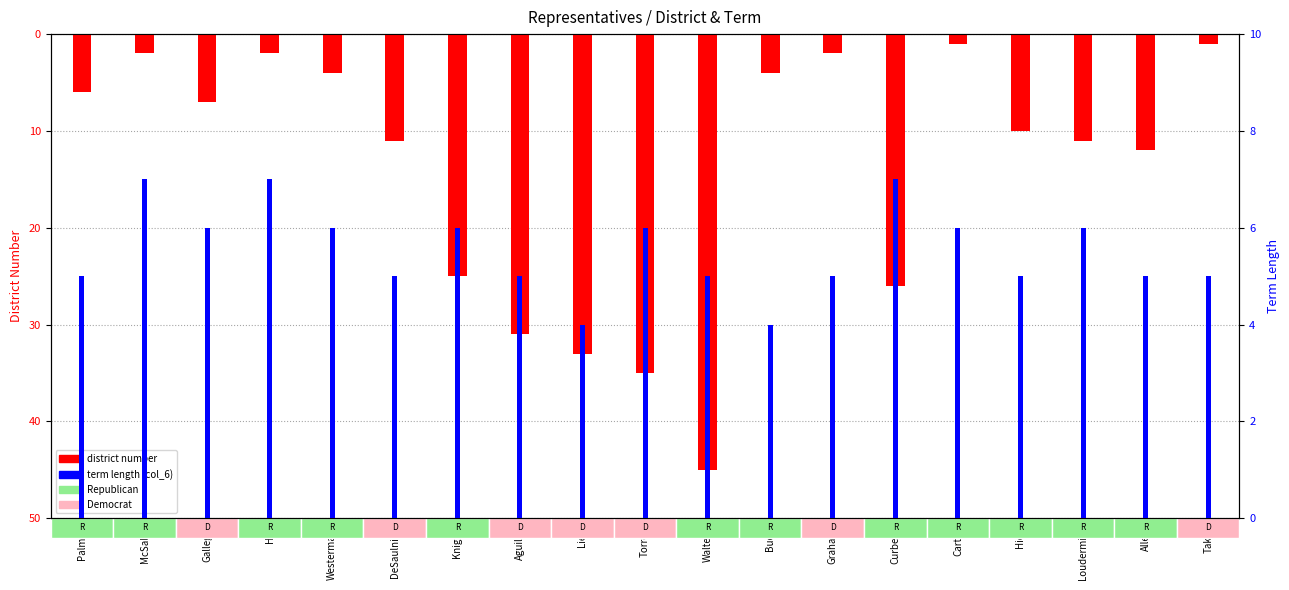

How many values in the district number series exceed -10?

9